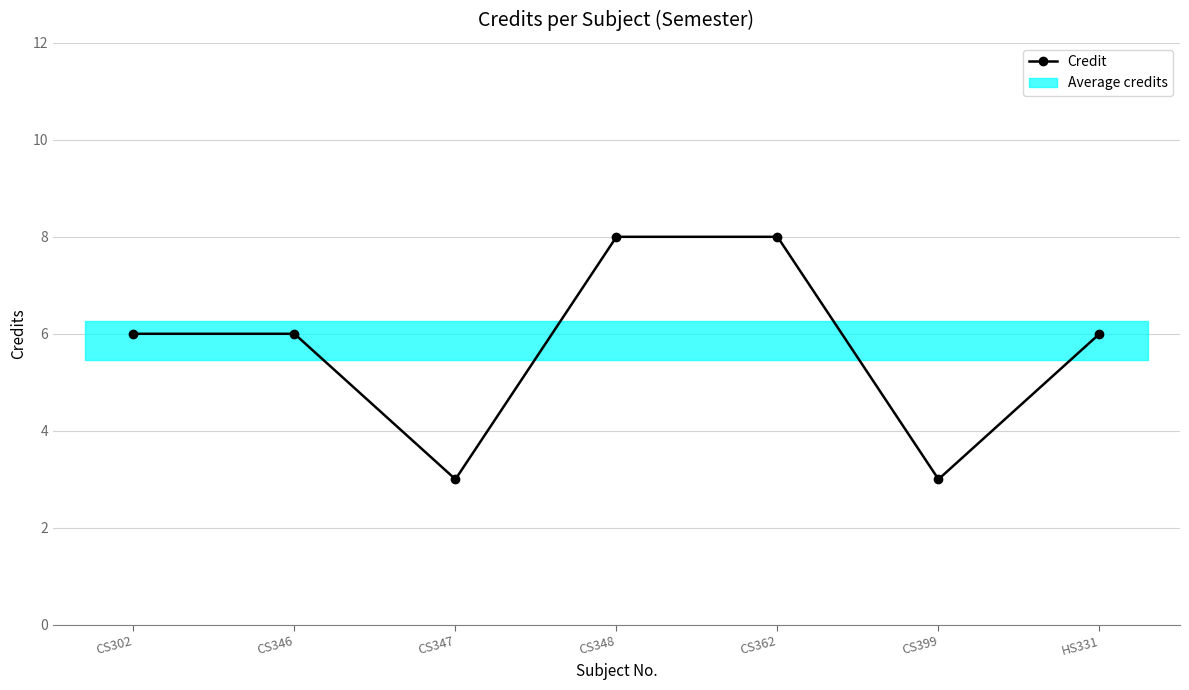

List the labels in order of value, smallest first.

CS347, CS399, CS302, CS346, HS331, CS348, CS362